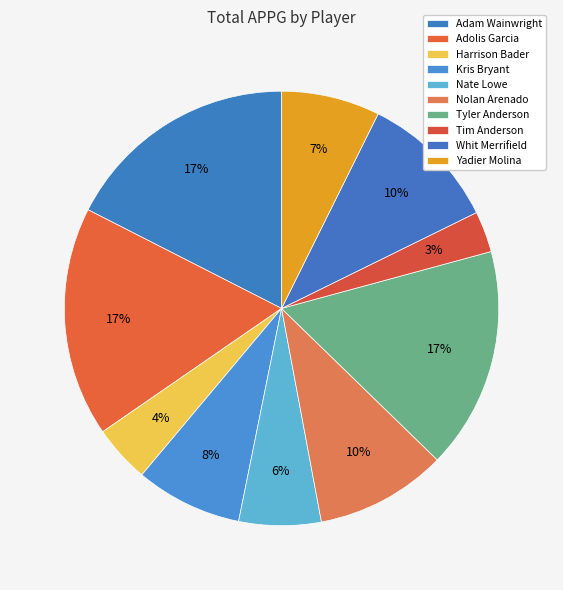

What is the largest slice in the pie chart?

Adam Wainwright